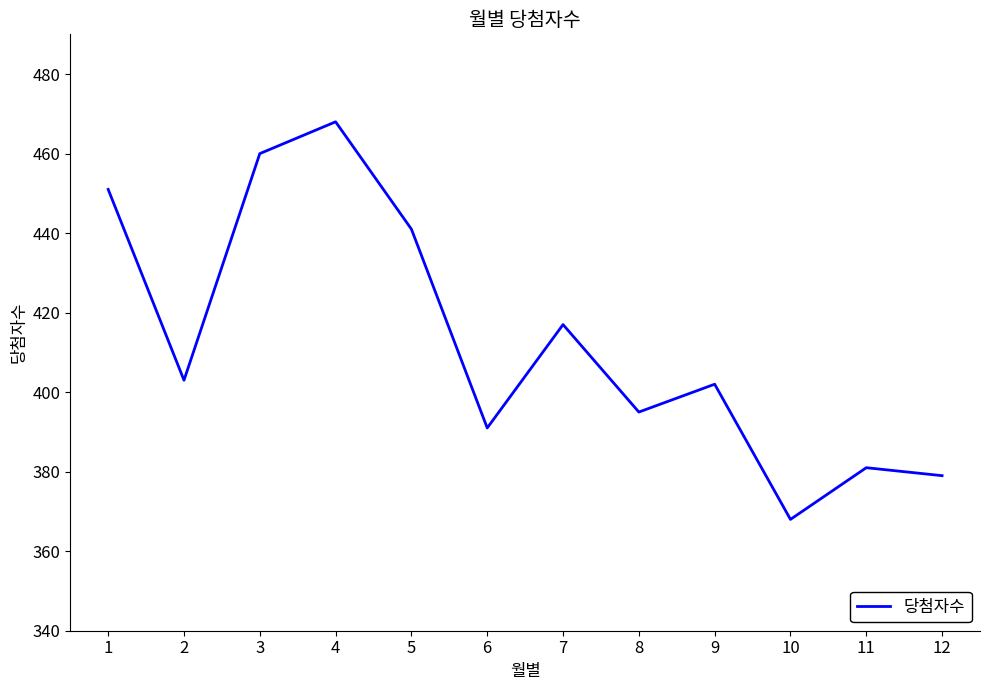

Does the chart have visible grid lines?

No